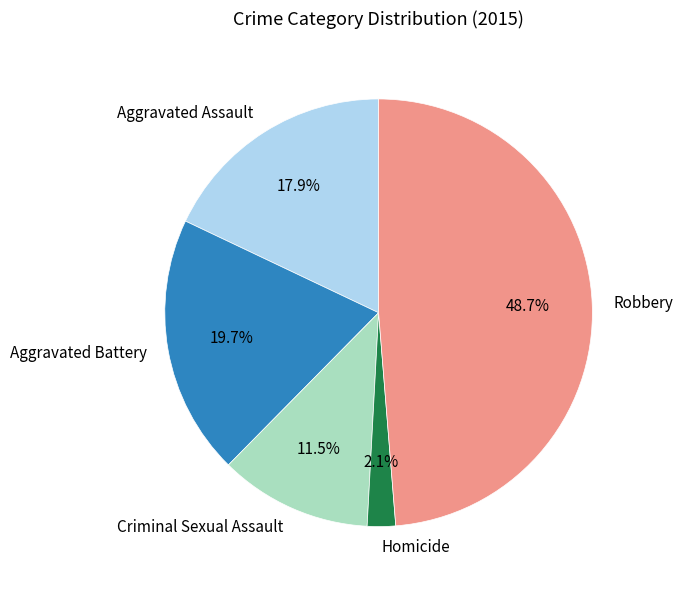

To the nearest percent, what is the combined percentage of Criminal Sexual Assault and Aggravated Assault?

29%